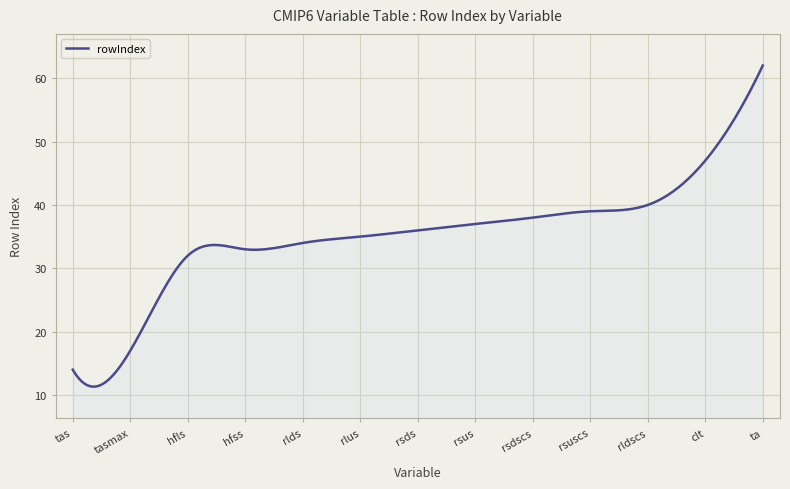

What is the difference between the maximum and minimum values?

50.7